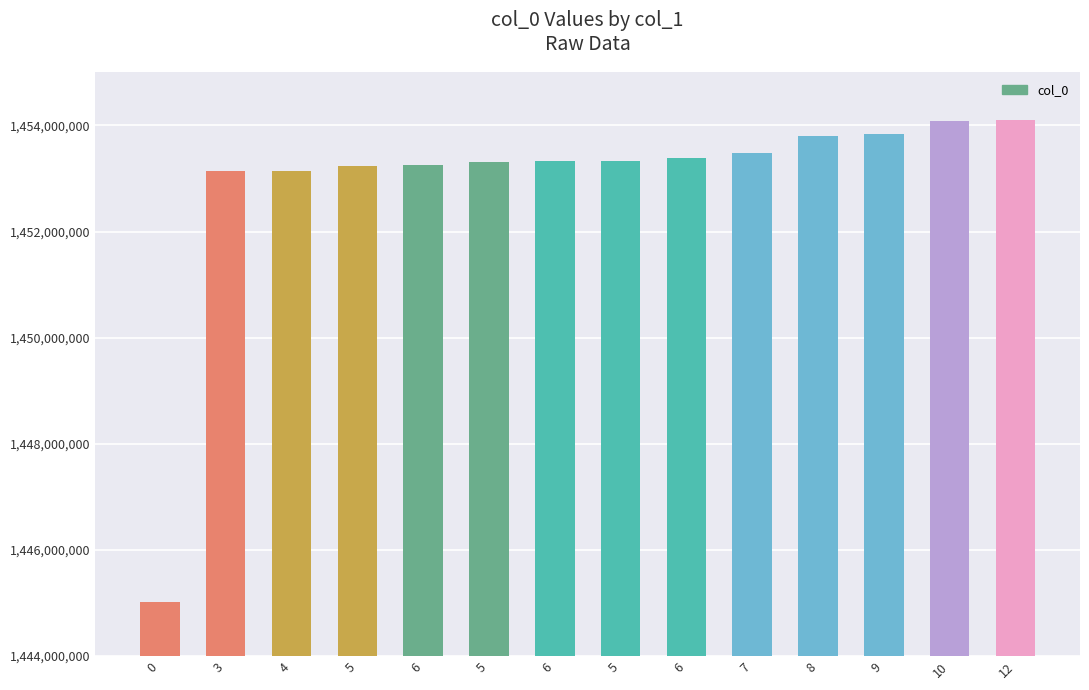

List the labels in order of value, largest first.

12, 10, 9, 8, 7, 6, 5, 6, 5, 6, 5, 4, 3, 0